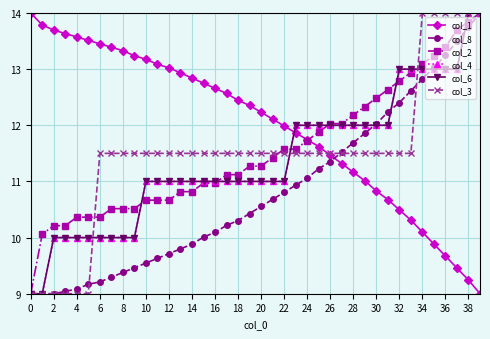

At which category is the sum across all series the highest?

39